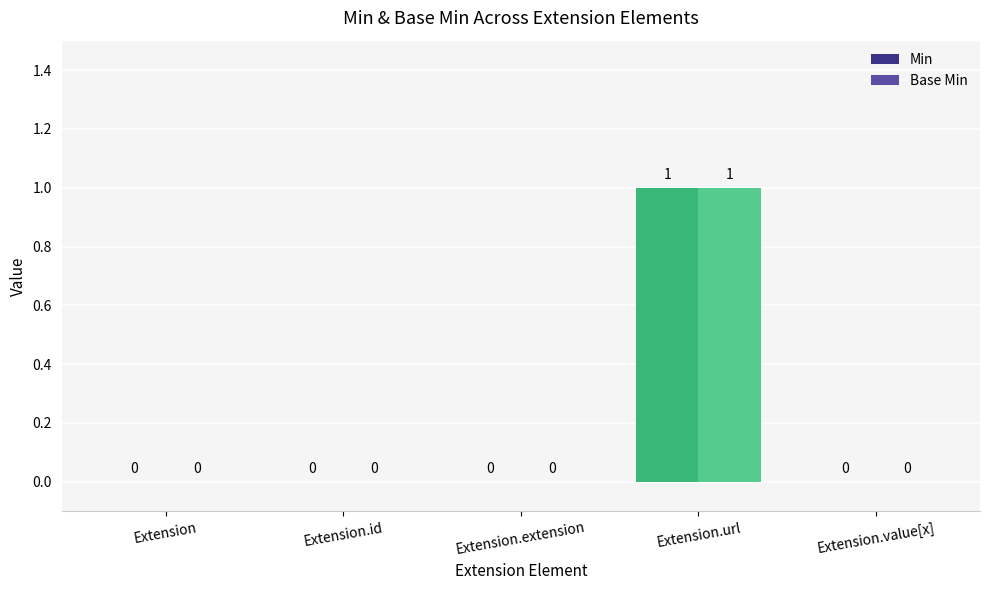

What is the sum of all Min values?

1